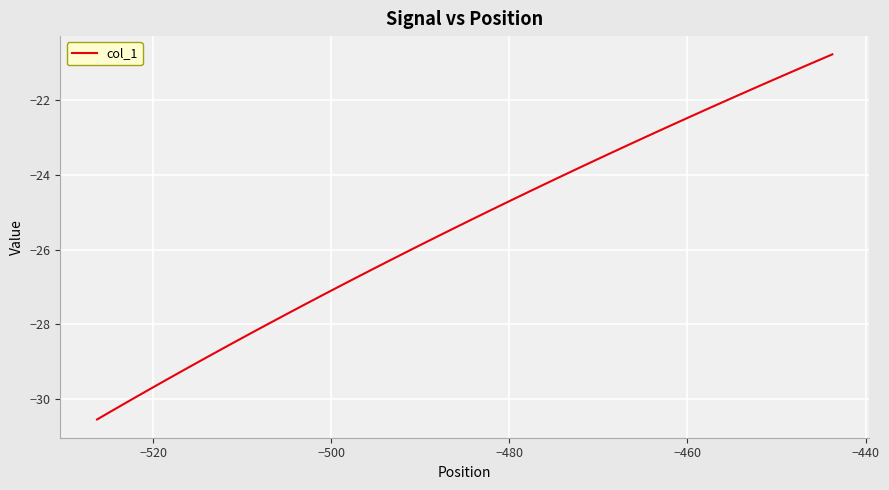

What is the smallest value displayed?

-30.5